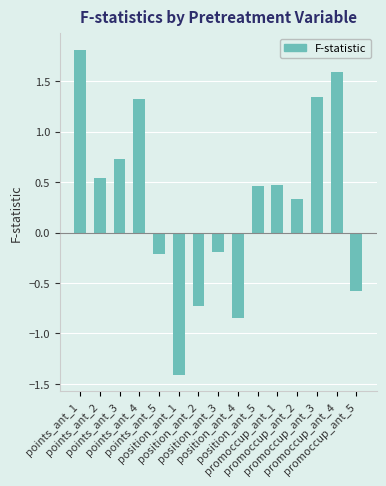

What position from the left is points_ant_4?

4